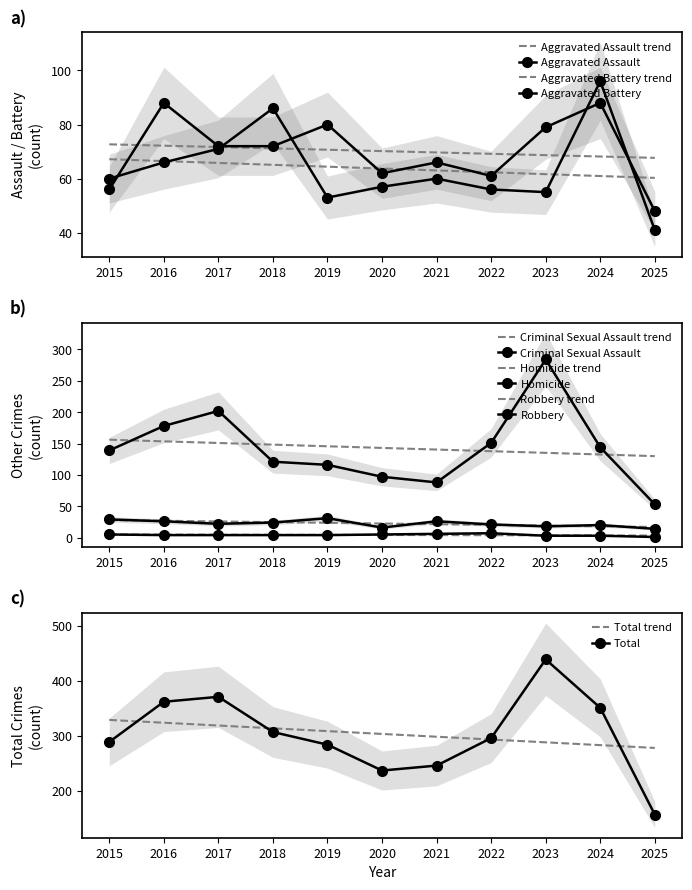

True or false: Criminal Sexual Assault and Aggravated Assault cross at least once.

False